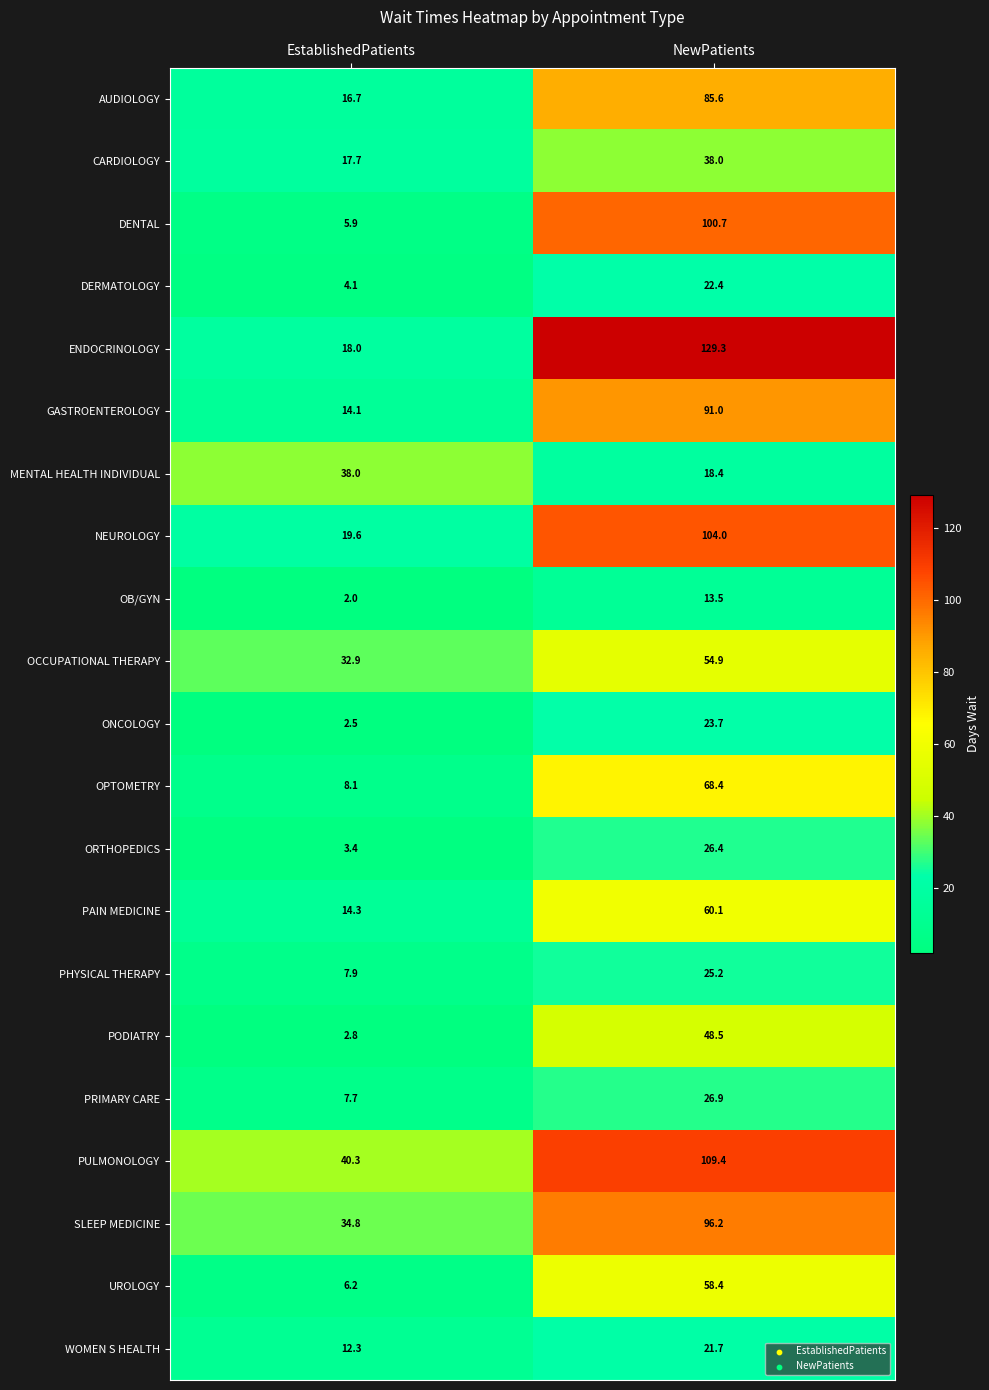

What is the average value of the PAIN MEDICINE series?

37.2